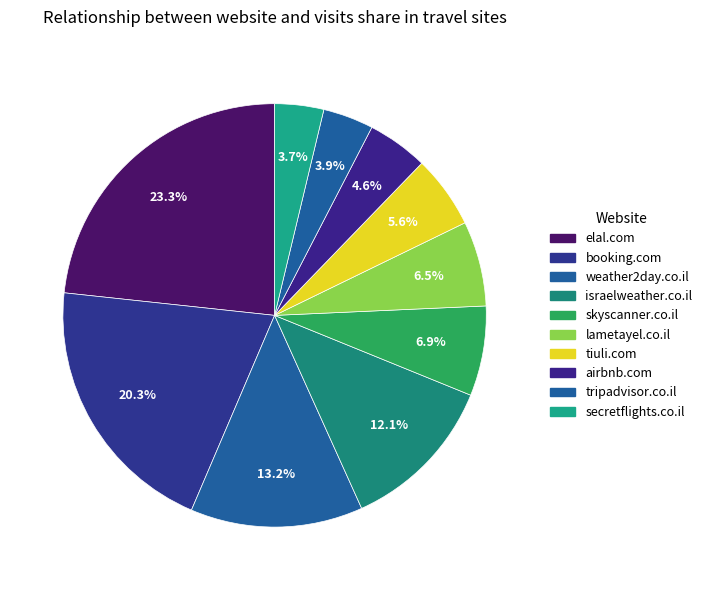

What portion of the pie excludes lametayel.co.il?

93.5%